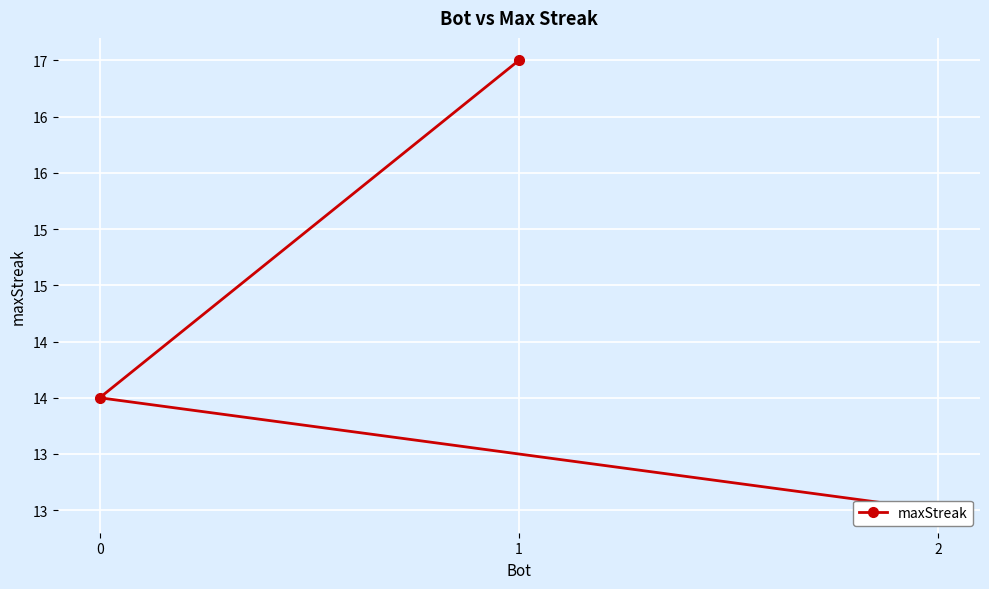

Rank the categories by value from lowest to highest.

2, 0, 1